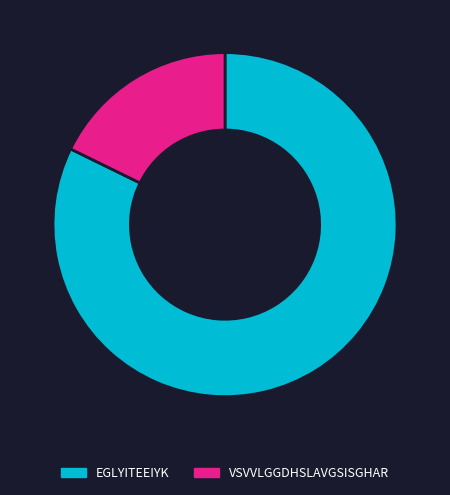

Do EGLYITEEIYK and VSVVLGGDHSLAVGSISGHAR together represent more than half of the pie?

Yes